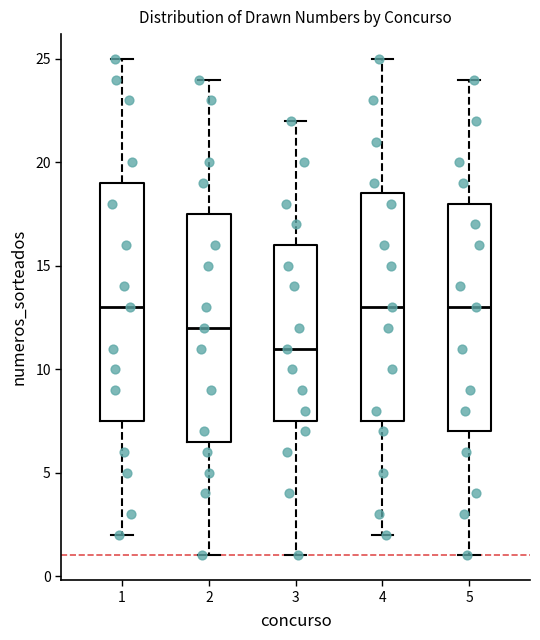

Comparing the boxes themselves (not the whiskers), which one is the tallest?

1